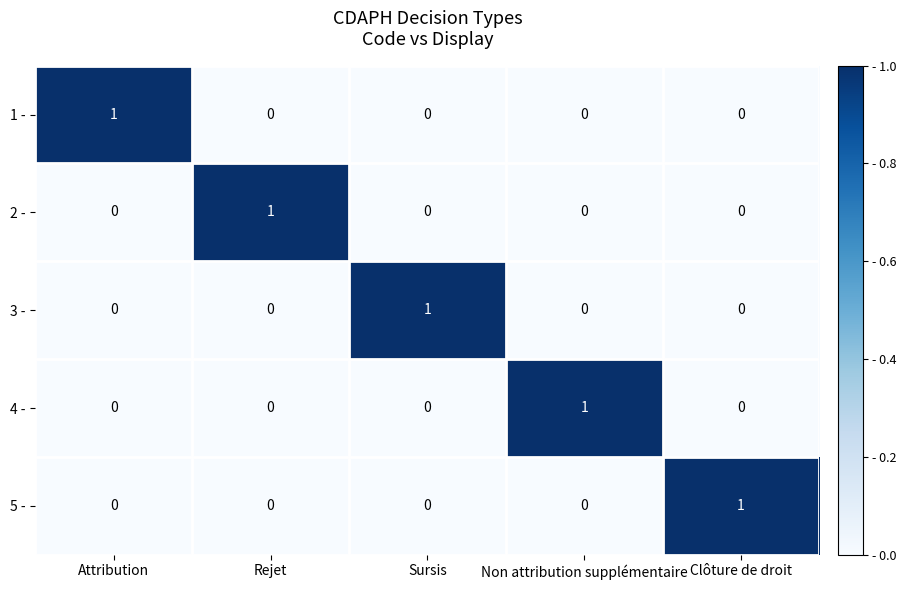

Reading left to right, transcribe all the data shown in this chart.

1 -: Attribution=1	Rejet=0	Sursis=0	Non attribution supplémentaire=0	Clôture de droit=0
2 -: Attribution=0	Rejet=1	Sursis=0	Non attribution supplémentaire=0	Clôture de droit=0
3 -: Attribution=0	Rejet=0	Sursis=1	Non attribution supplémentaire=0	Clôture de droit=0
4 -: Attribution=0	Rejet=0	Sursis=0	Non attribution supplémentaire=1	Clôture de droit=0
5 -: Attribution=0	Rejet=0	Sursis=0	Non attribution supplémentaire=0	Clôture de droit=1